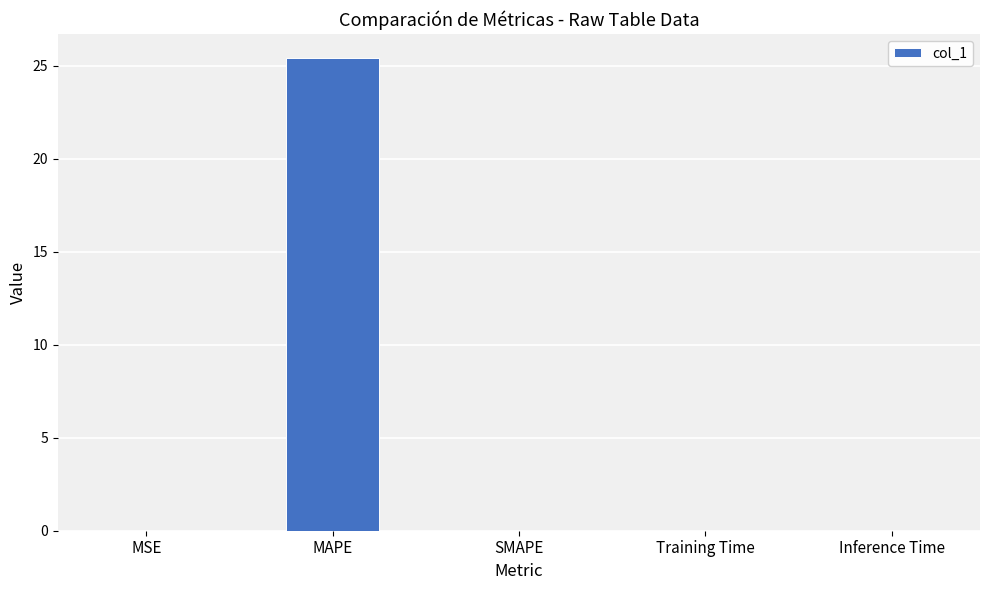

Are the bars horizontal?

No